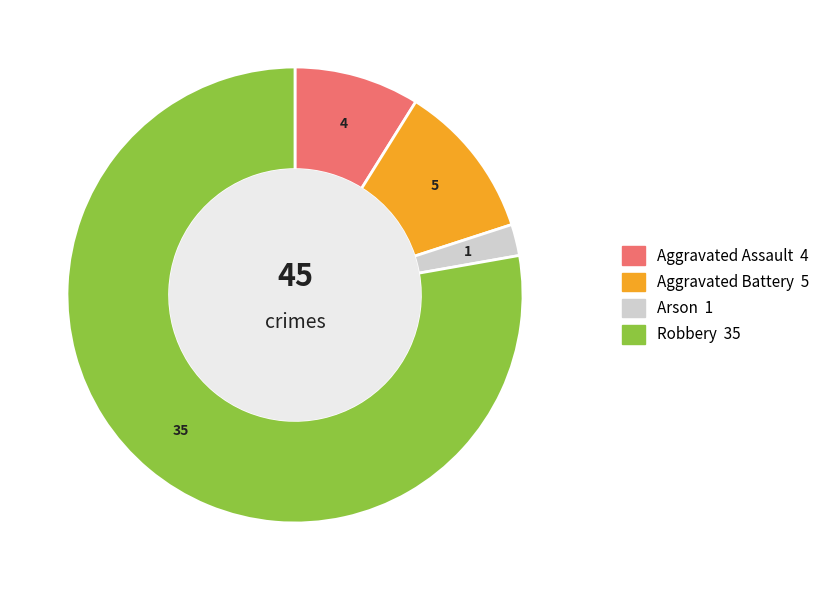

Is there a majority slice in this chart?

Yes